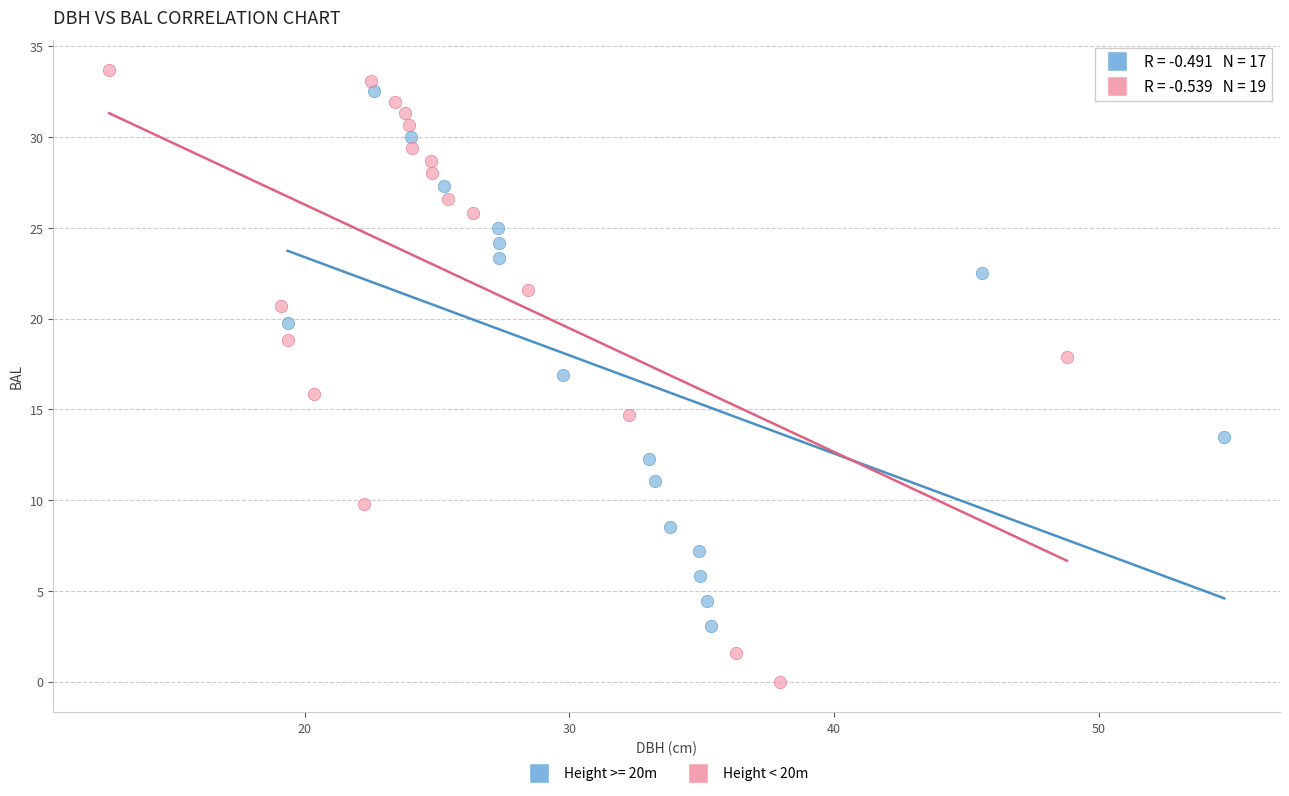

Which series contains the lowest Y value?

Height < 20m